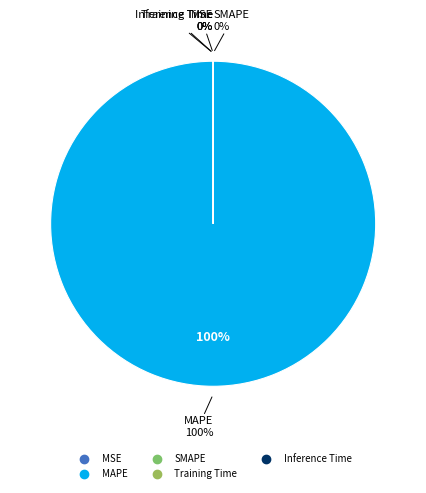

Which category has the smallest portion of the pie?

Inference Time